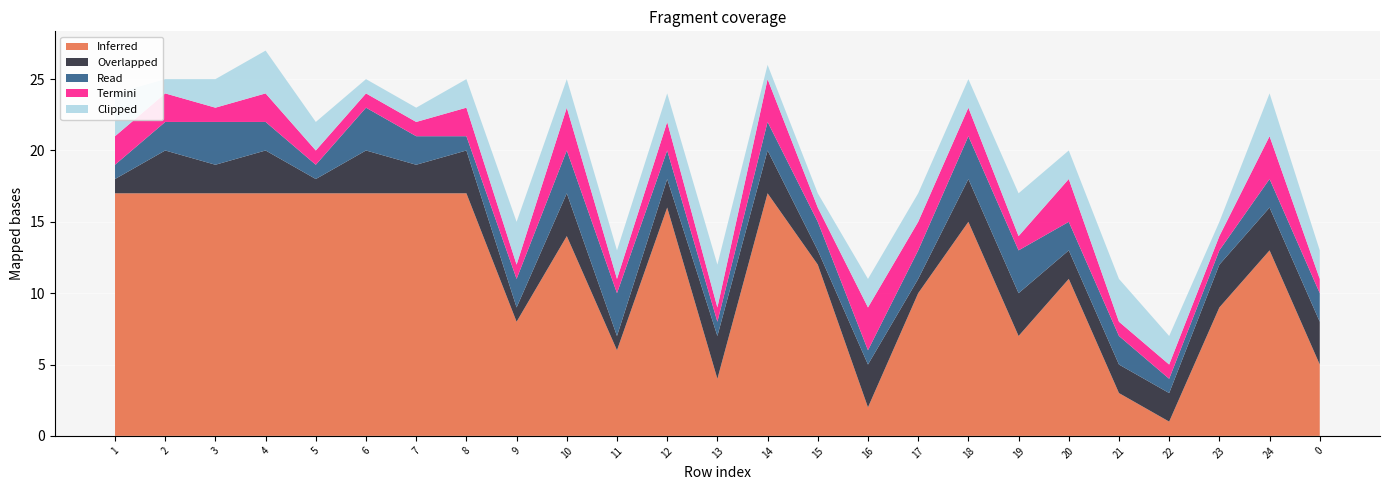

Reading right to left, transcribe all the data shown in this chart.

Inferred: 0=5	24=13	23=9	22=1	21=3	20=11	19=7	18=15	17=10	16=2	15=12	14=17	13=4	12=16	11=6	10=14	9=8	8=17	7=17	6=17	5=17	4=17	3=17	2=17	1=17
Overlapped: 0=3	24=3	23=3	22=2	21=2	20=2	19=3	18=3	17=1	16=3	15=1	14=3	13=3	12=2	11=1	10=3	9=1	8=3	7=2	6=3	5=1	4=3	3=2	2=3	1=1
Read: 0=2	24=2	23=1	22=1	21=2	20=2	19=3	18=3	17=2	16=1	15=2	14=2	13=1	12=2	11=3	10=3	9=2	8=1	7=2	6=3	5=1	4=2	3=3	2=2	1=1
Termini: 0=1	24=3	23=1	22=1	21=1	20=3	19=1	18=2	17=2	16=3	15=1	14=3	13=1	12=2	11=1	10=3	9=1	8=2	7=1	6=1	5=1	4=2	3=1	2=2	1=2
Clipped: 0=2	24=3	23=1	22=2	21=3	20=2	19=3	18=2	17=2	16=2	15=1	14=1	13=3	12=2	11=2	10=2	9=3	8=2	7=1	6=1	5=2	4=3	3=2	2=1	1=3